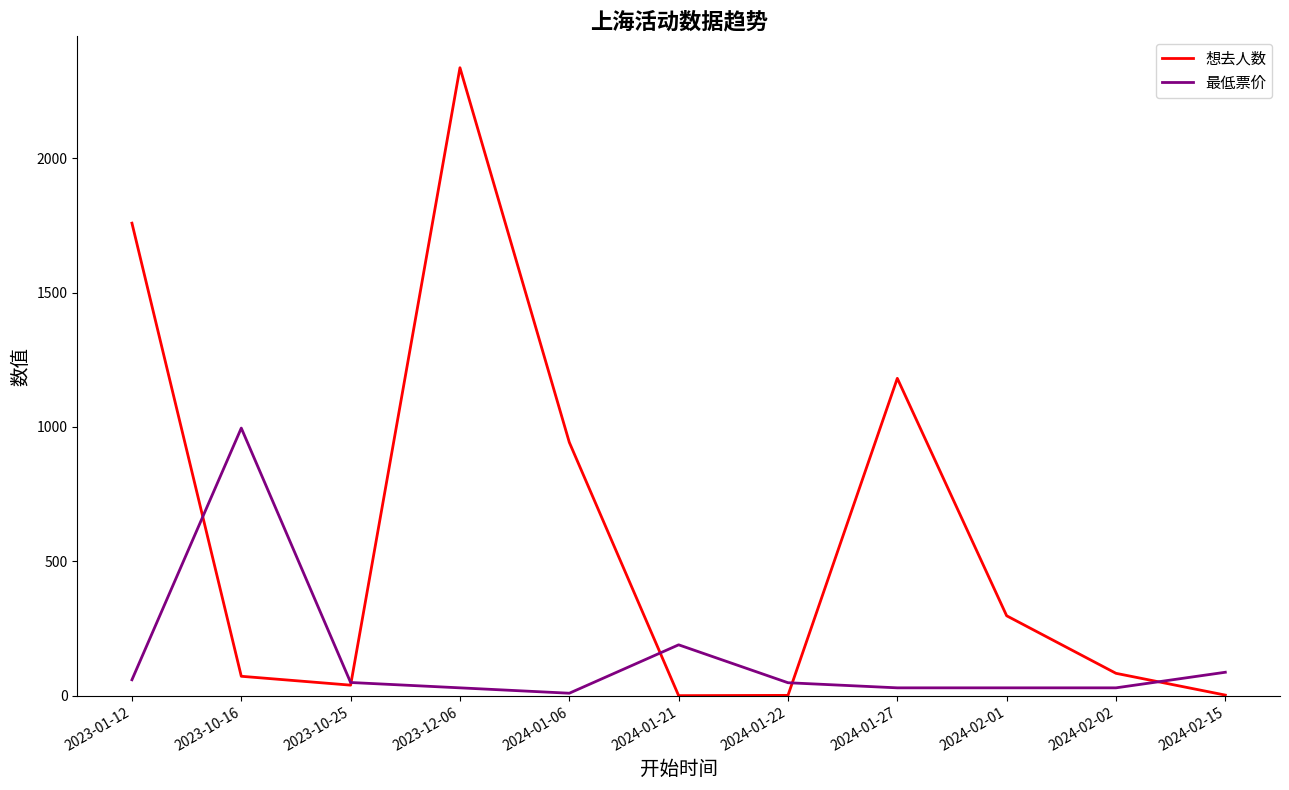

Which series has the widest spread of values?

想去人数